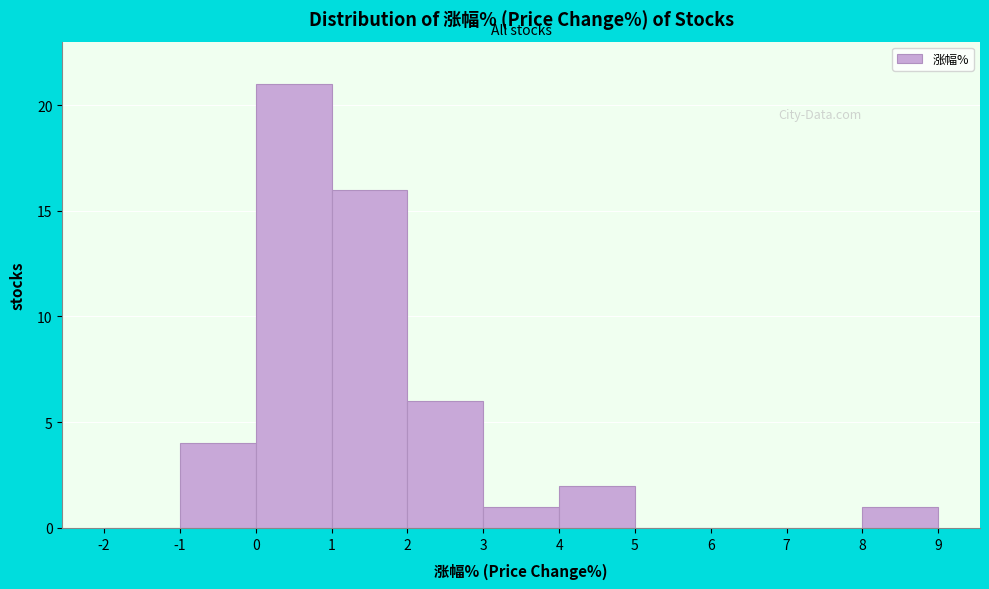

Reading left to right, transcribe this chart: for each bar, give the range it covers on the x-axis and its height. The values are not printed on the chart, so give them approximately, as read against the axis.

-2 to -1: 0
-1 to 0: 4
0 to 1: 21
1 to 2: 16
2 to 3: 6
3 to 4: 1
4 to 5: 2
5 to 6: 0
6 to 7: 0
7 to 8: 0
8 to 9: 1